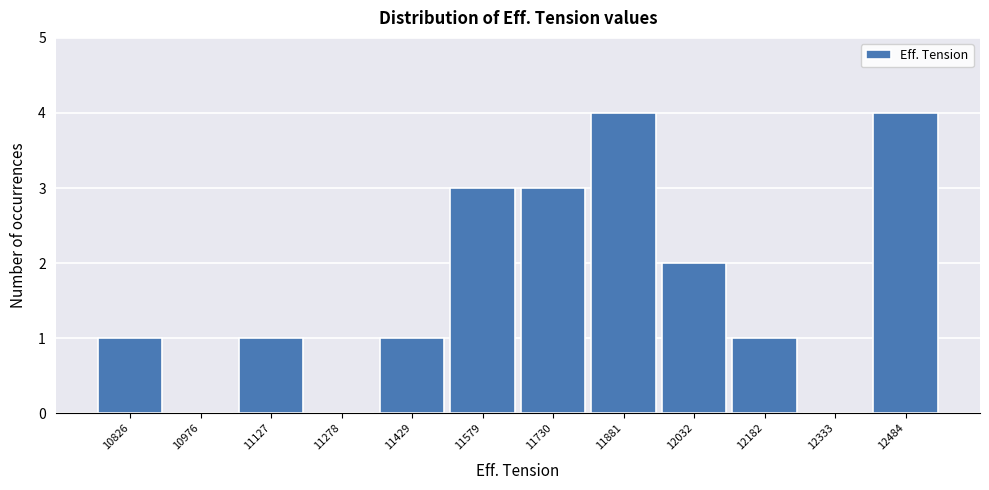

Reading left to right, list all the values displayed in this chart.

10826=1	10976=0	11127=1	11278=0	11429=1	11579=3	11730=3	11881=4	12032=2	12182=1	12333=0	12484=4